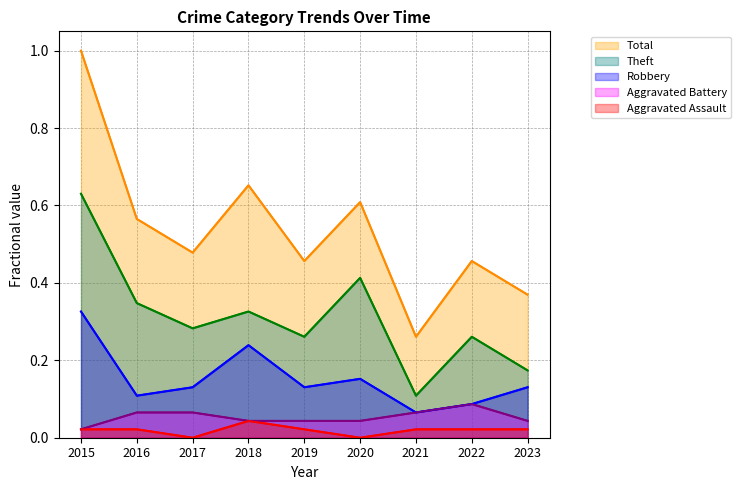

Which category has the highest value in the Aggravated Assault series?

2018